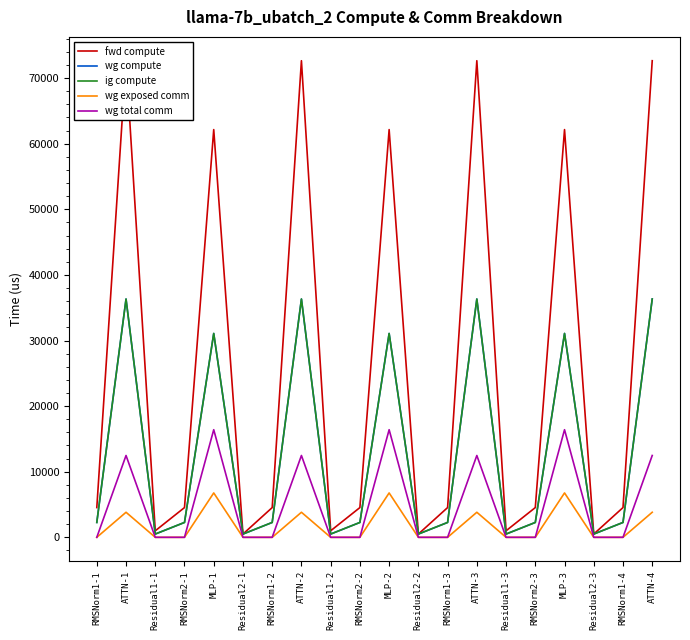

What is the greatest value displayed?

72653.2